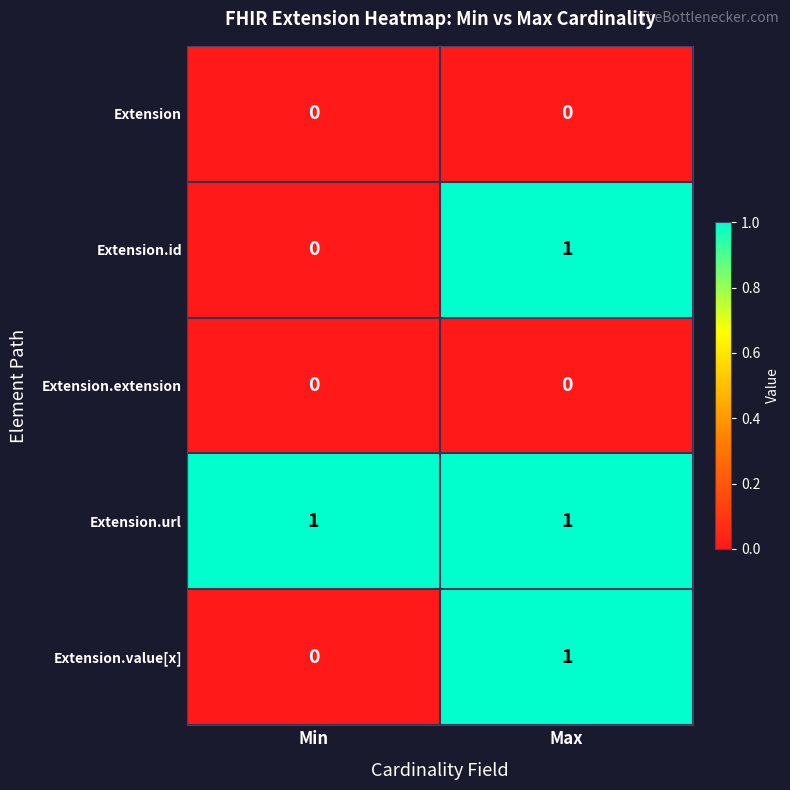

At which label does Extension.id reach its peak?

Max